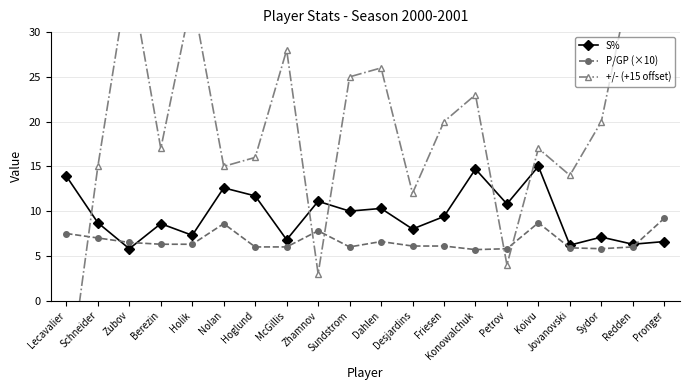

Rank the series at Sydor from lowest to highest value.

P/GP (×10), S%, +/- (+15 offset)